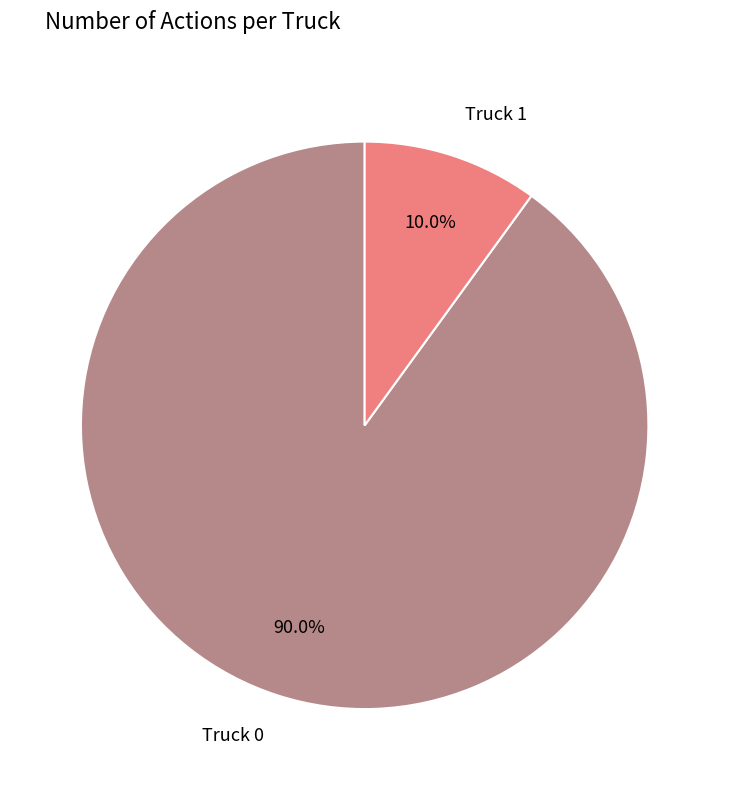

How many segments does this pie chart have?

2